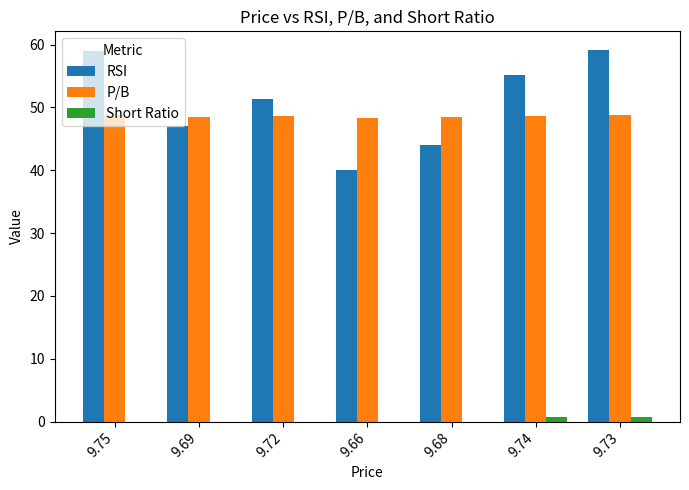

Does the chart contain stacked bars?

No